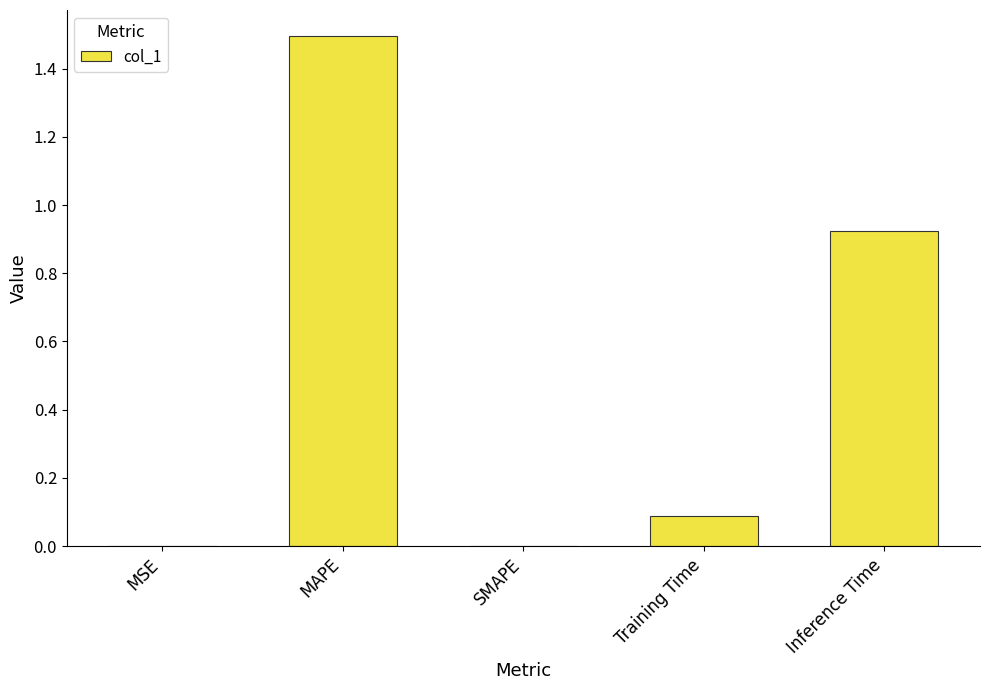

Between Training Time and SMAPE, which is larger?

Training Time